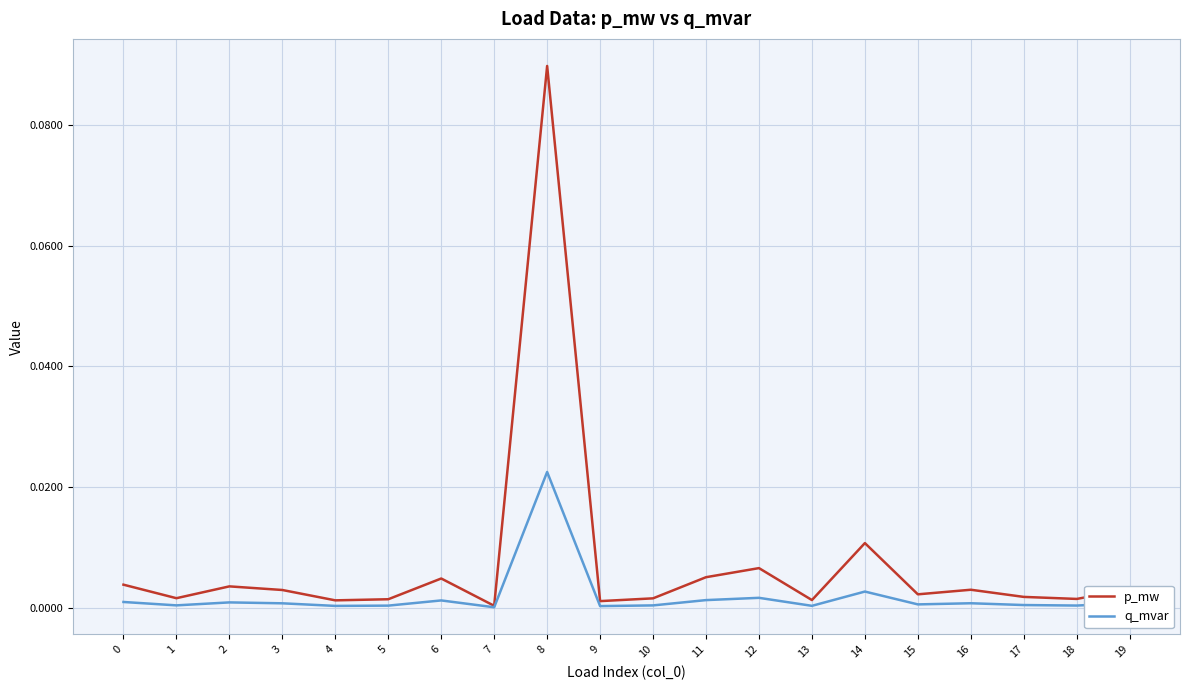

Does the chart display data point markers on the line(s)?

No